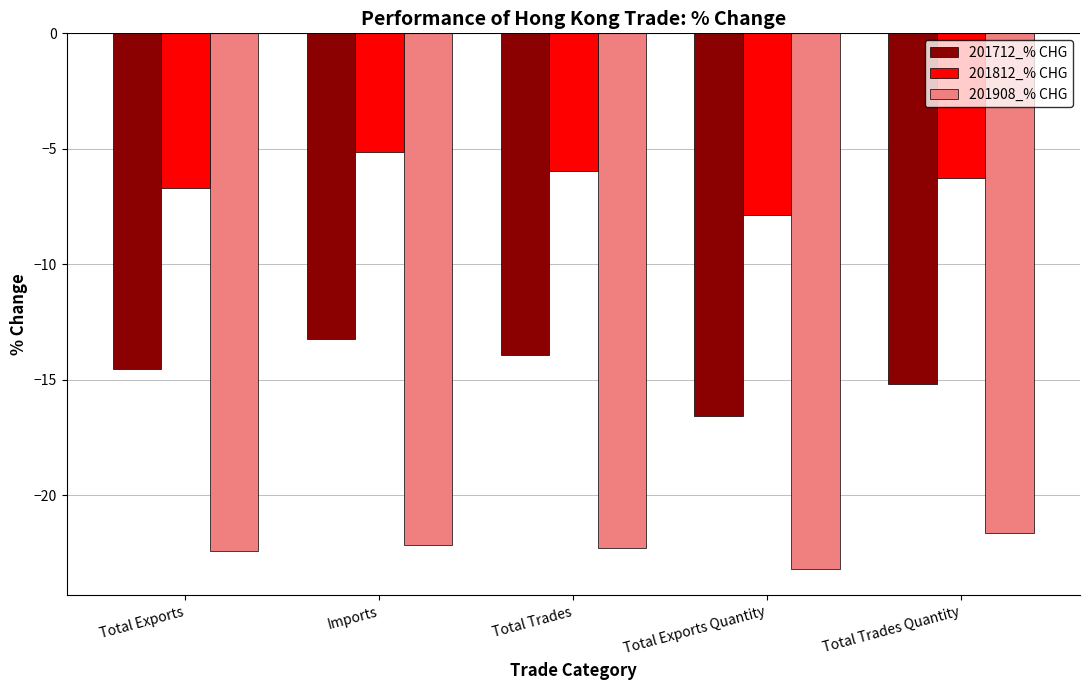

Reading right to left, list all the values displayed in this chart.

201712_% CHG: Total Trades Quantity=-15.2	Total Exports Quantity=-16.6	Total Trades=-13.9	Imports=-13.2	Total Exports=-14.5
201812_% CHG: Total Trades Quantity=-6.2	Total Exports Quantity=-7.9	Total Trades=-6.0	Imports=-5.1	Total Exports=-6.7
201908_% CHG: Total Trades Quantity=-21.6	Total Exports Quantity=-23.2	Total Trades=-22.3	Imports=-22.2	Total Exports=-22.4